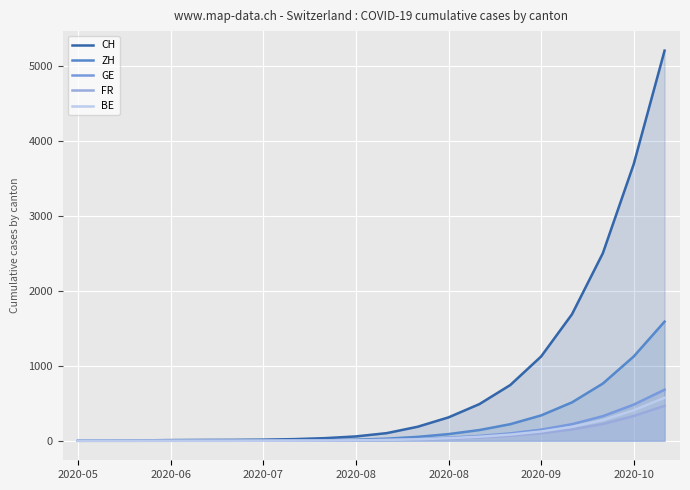

Reading left to right, extract all data points from this chart.

CH: 0	1	5	9	11	12	15	22	35	58	102	187	312	489	743	1124	1687	2501	3689	5203
ZH: 0	0	0	0	1	1	3	5	8	14	28	52	89	143	221	338	512	763	1124	1589
GE: 0	0	0	0	0	0	1	2	4	7	13	24	41	65	98	148	221	328	482	681
FR: 0	0	0	1	1	1	1	2	3	5	9	17	28	44	67	101	151	224	330	466
BE: 0	0	0	0	0	0	1	2	3	6	11	20	34	54	82	124	186	276	407	574